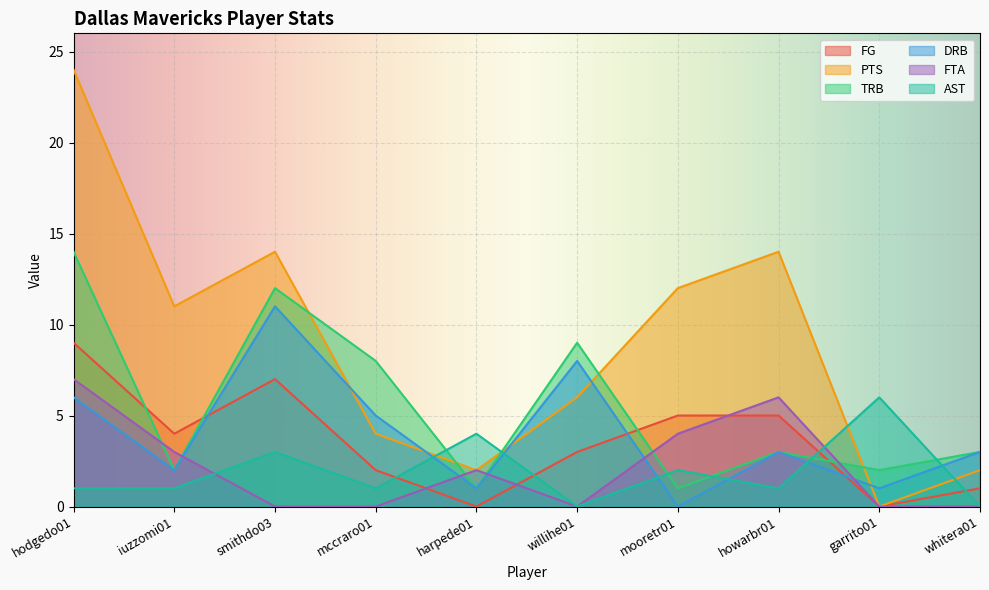

List the series in order of their peak value, highest first.

PTS, TRB, DRB, FG, FTA, AST